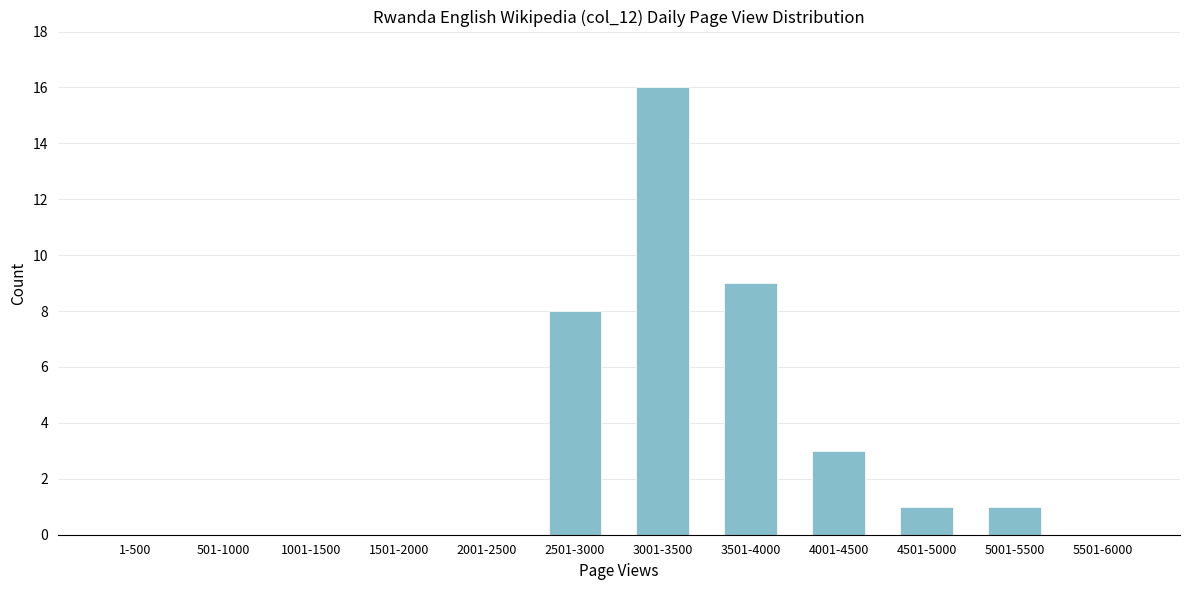

Reading left to right, what are all the values shown in this chart?

1-500=0	501-1000=0	1001-1500=0	1501-2000=0	2001-2500=0	2501-3000=8	3001-3500=16	3501-4000=9	4001-4500=3	4501-5000=1	5001-5500=1	5501-6000=0